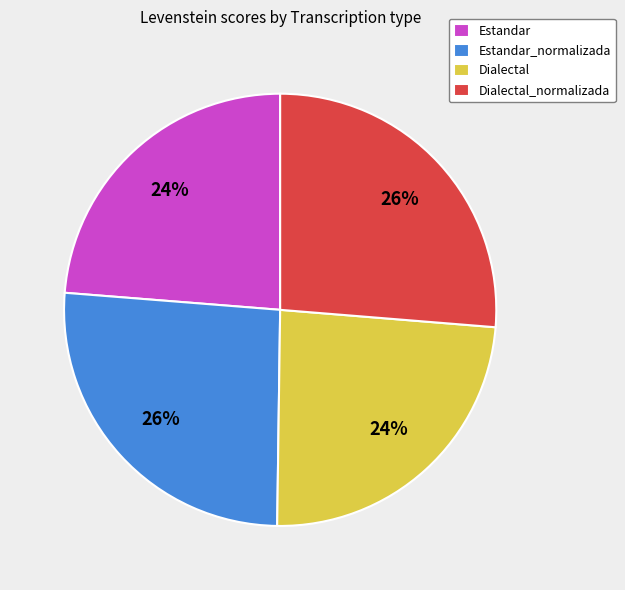

Do Dialectal and Estandar together represent more than half of the pie?

No